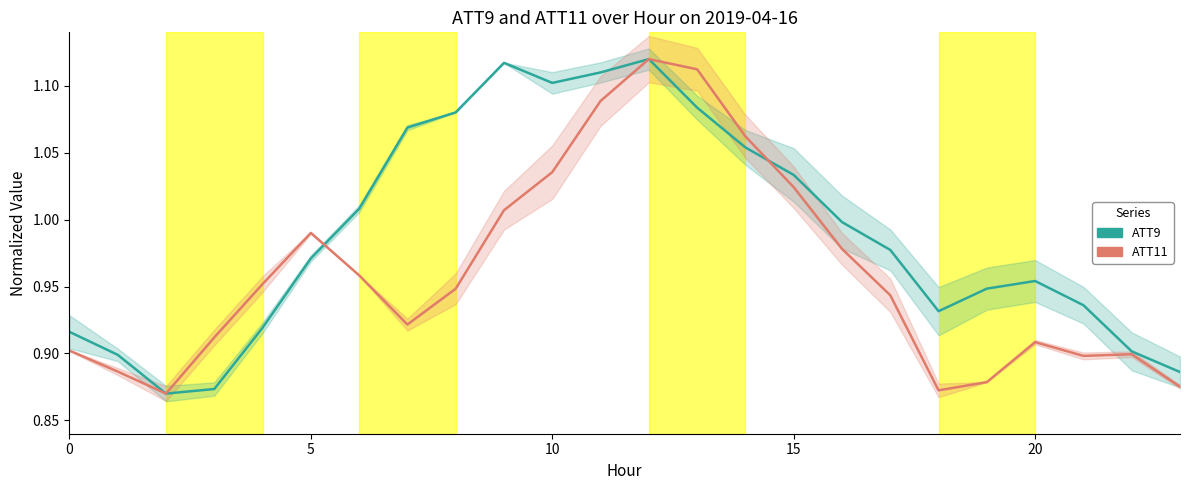

Which series ends up on top after the final intersection of ATT9 (main) and ATT11 (main)?

ATT9 (main)